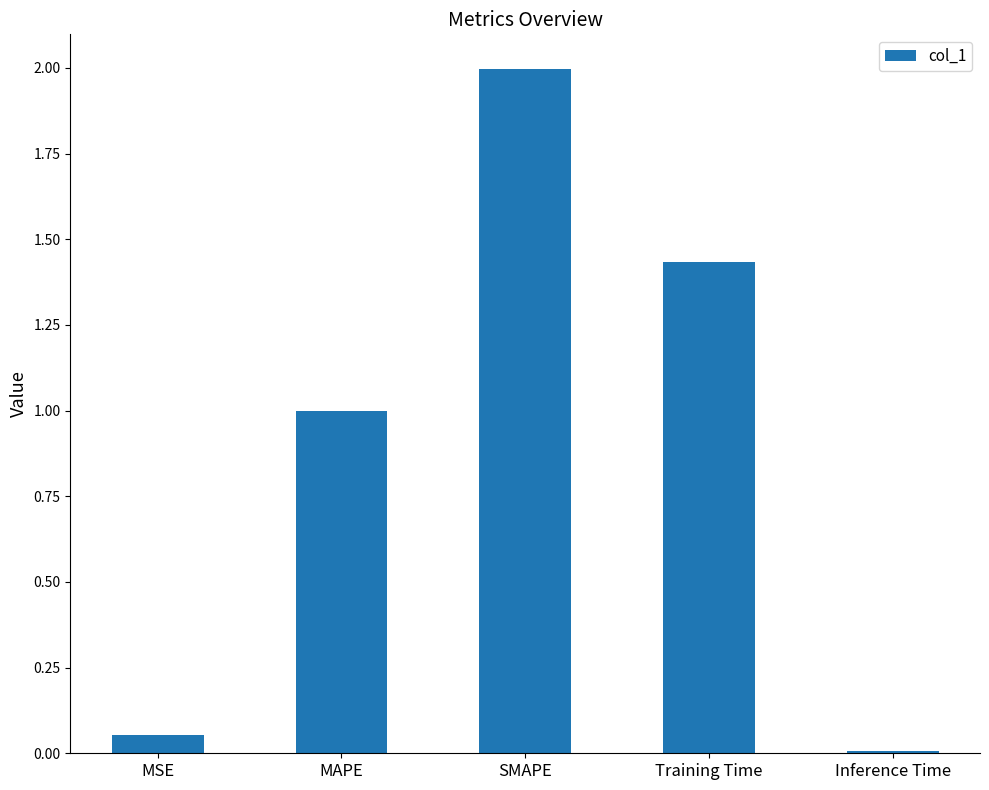

Are the bars horizontal?

No